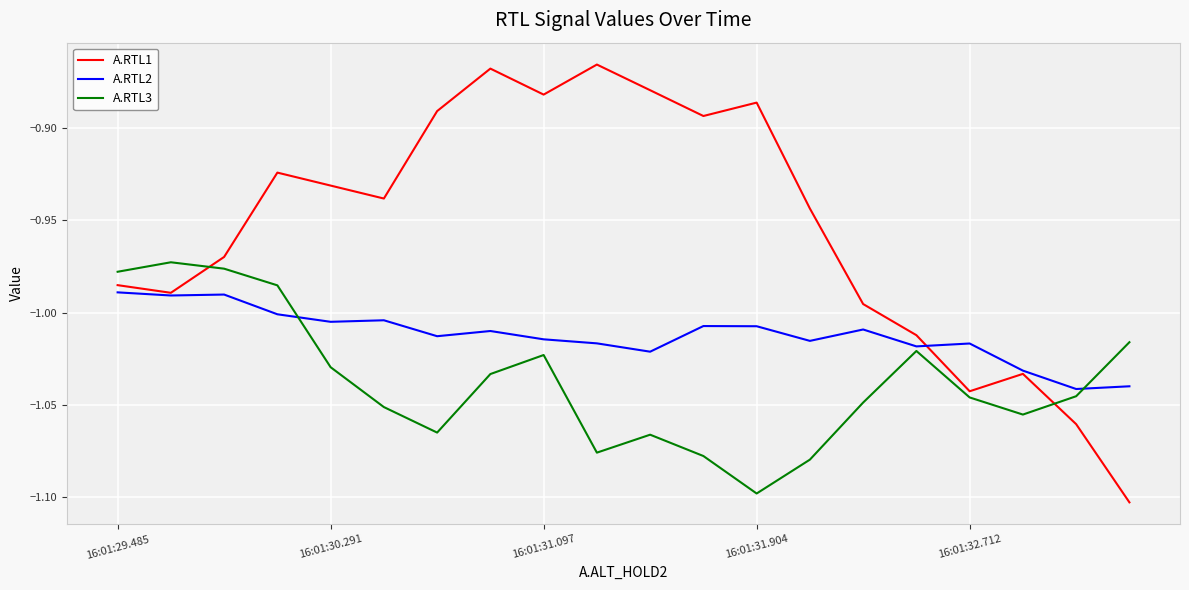

How many A.RTL3 values are between -1 and 0?

4